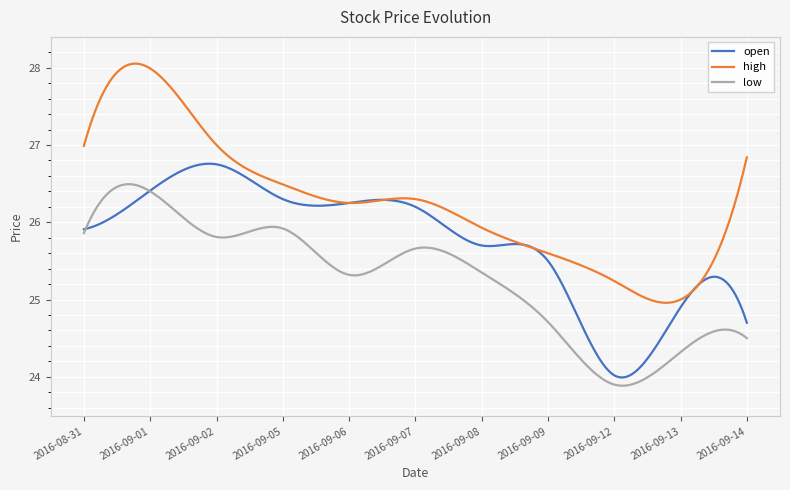

Rank the series by their maximum value, from lowest to highest.

low, open, high